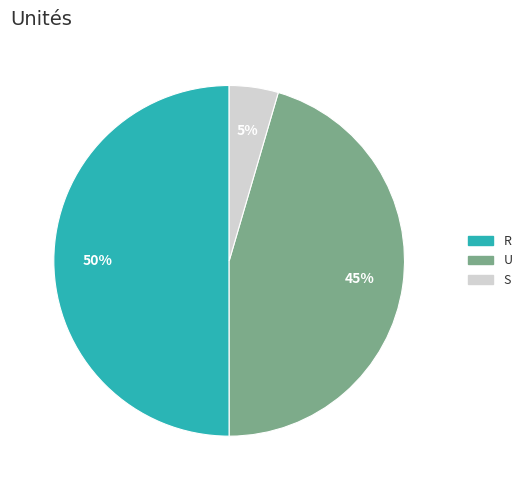

To the nearest percent, what is the difference between the largest and smallest slice percentages?

45%